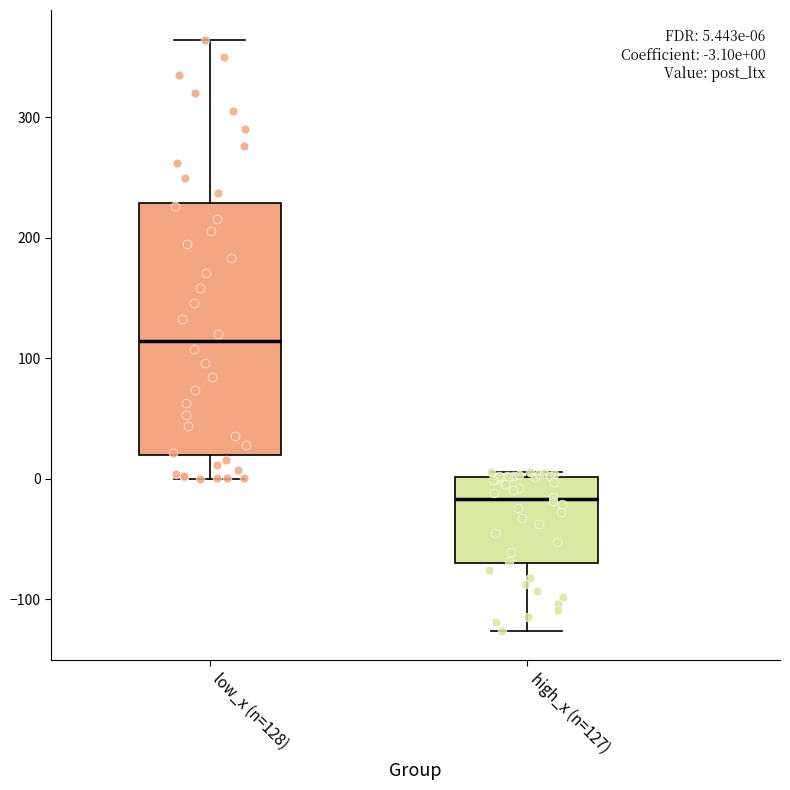

Comparing the boxes themselves (not the whiskers), which one is the tallest?

low_x (n=128)